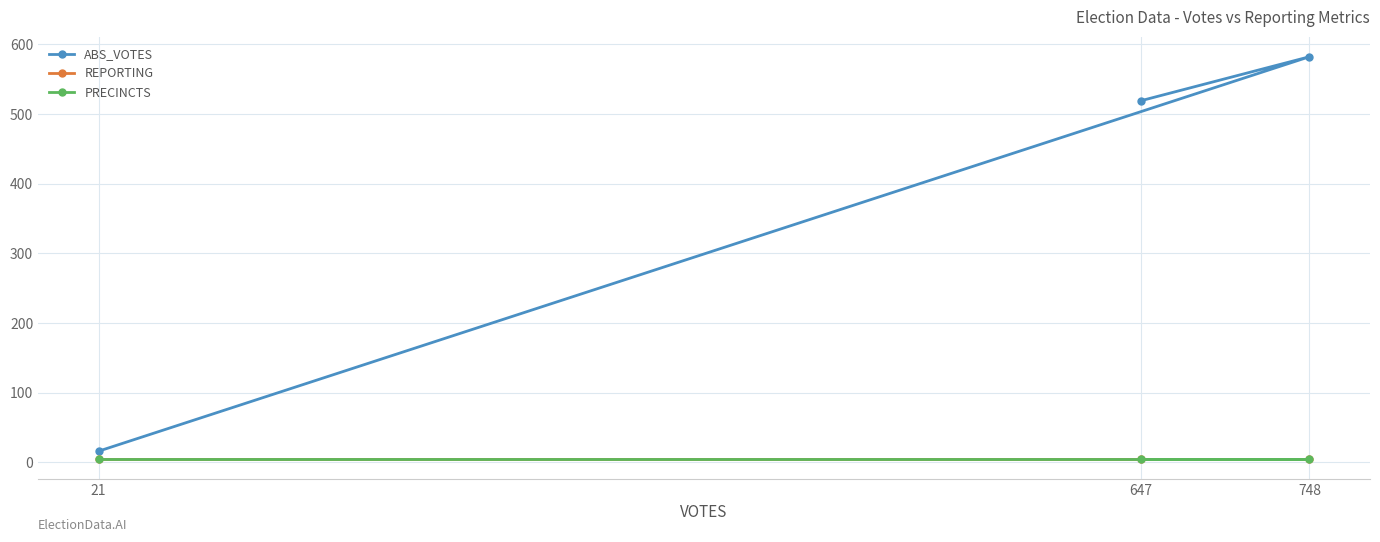

What is the difference between the highest and lowest values at 21?

11